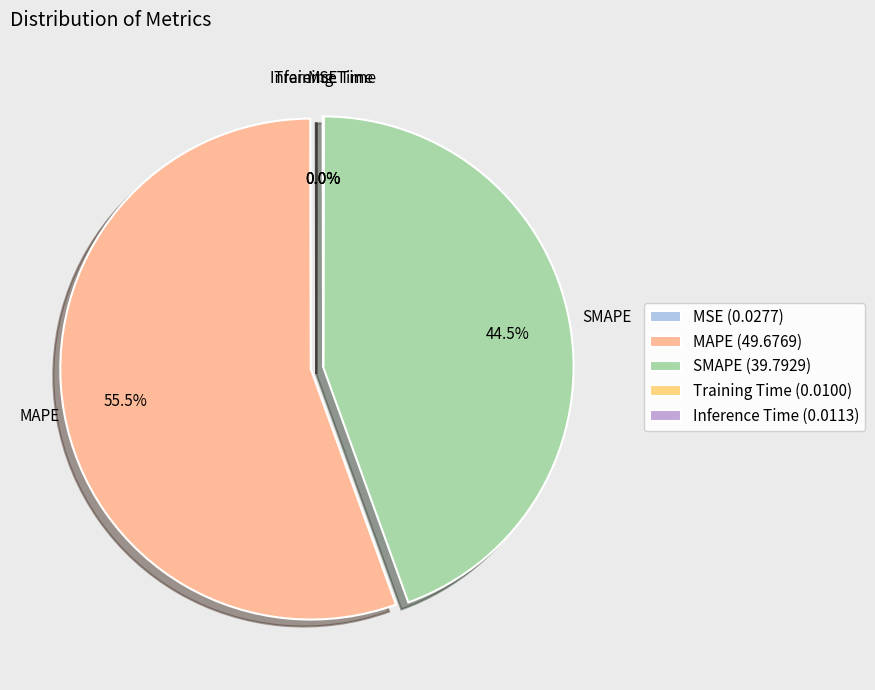

Is MAPE the majority of the pie?

Yes